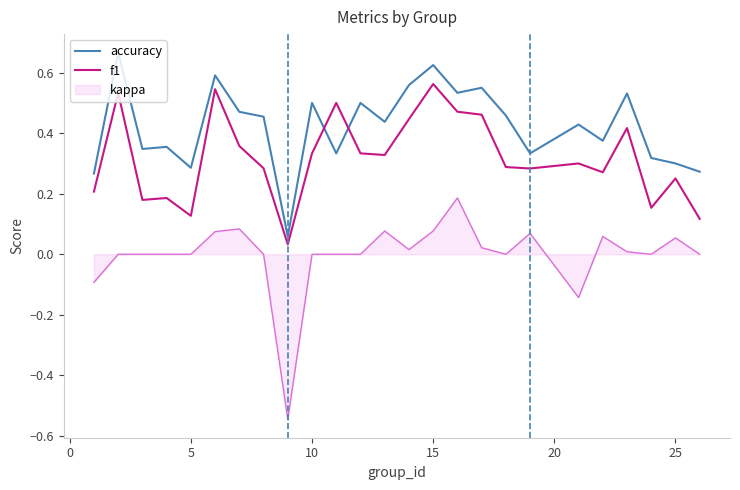

True or false: kappa and f1 cross at least once.

False